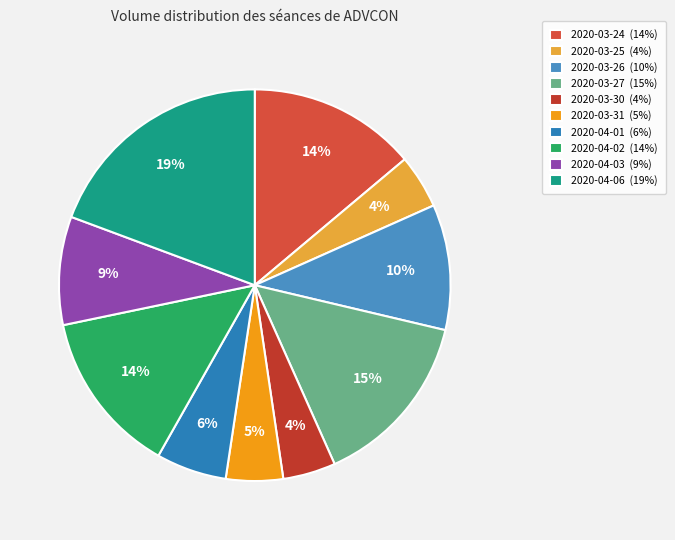

The 2020-03-30 slice represents 4% of the pie. True or false?

True